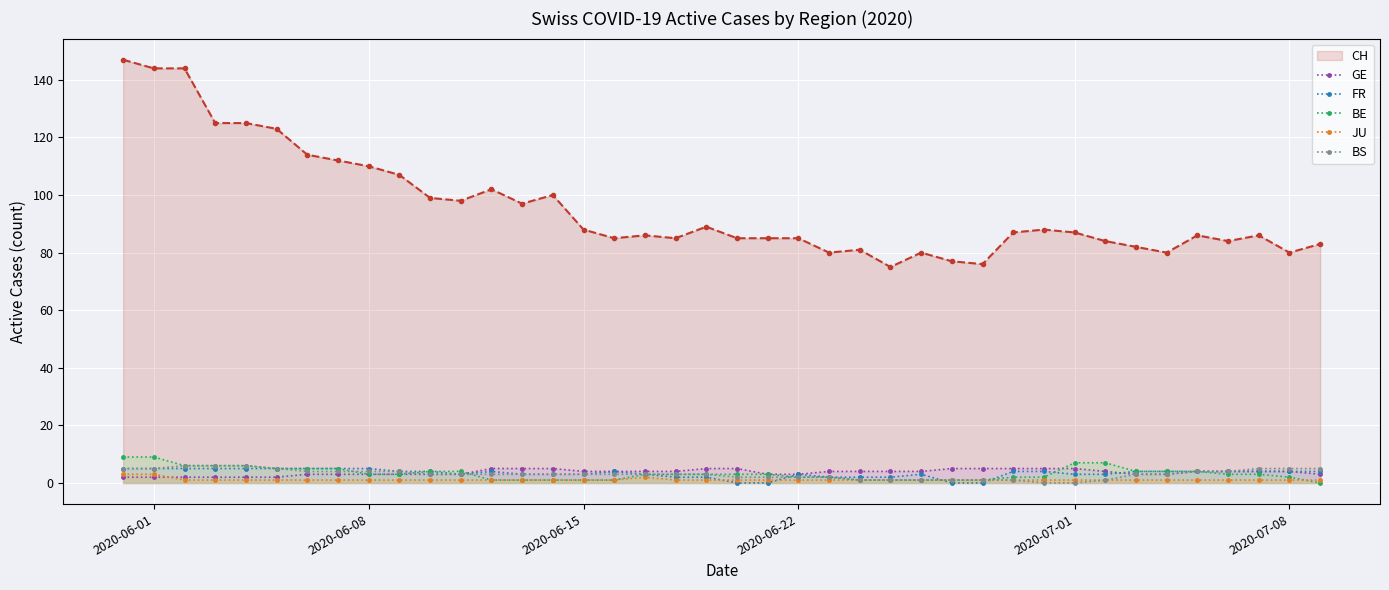

How many values in the GE series are below 4?

17